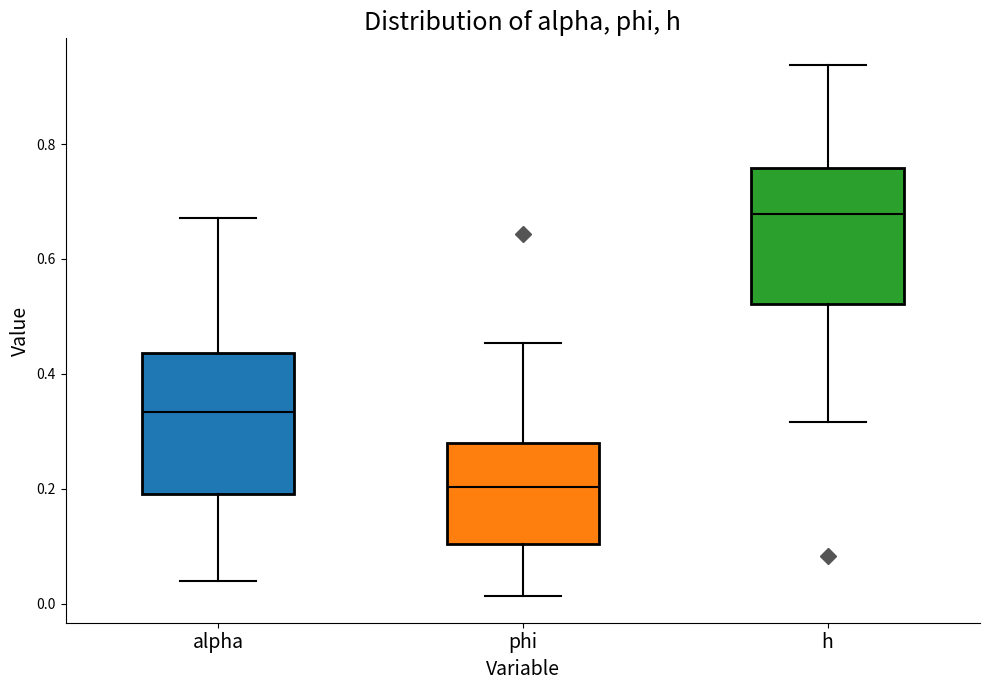

Reading left to right, transcribe this box plot: for each box, give where its median line is, the range the box spans, and where its two whiskers end, as read against the y-axis. The values are not printed on the chart, so give them approximately, as read against the axis.

alpha: median 0.34, box 0.20 to 0.44, whiskers 0.04 to 0.68
phi: median 0.20, box 0.10 to 0.28, whiskers 0.02 to 0.46
h: median 0.68, box 0.52 to 0.76, whiskers 0.32 to 0.94